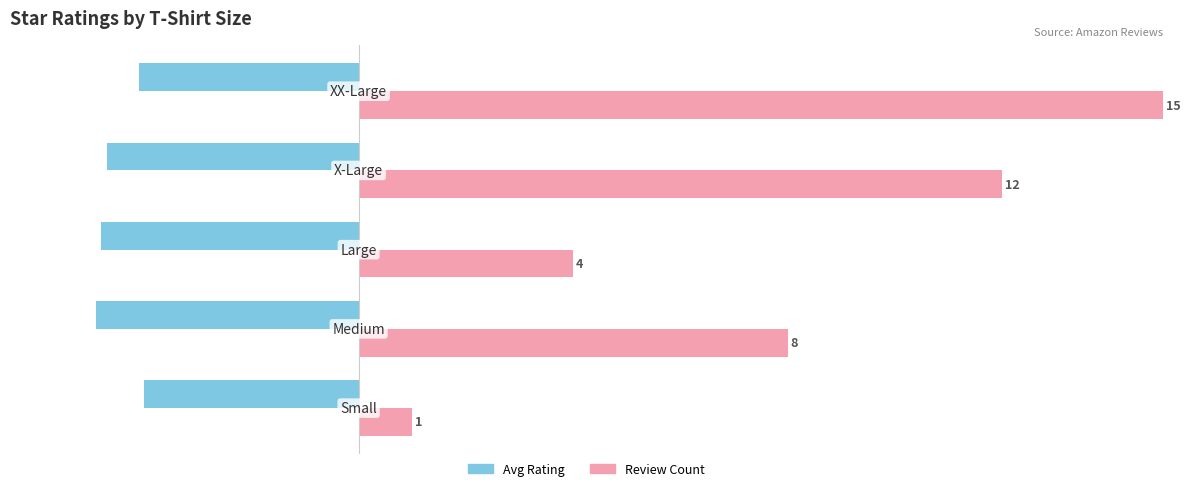

How many data points in Review Count are less than 8?

2